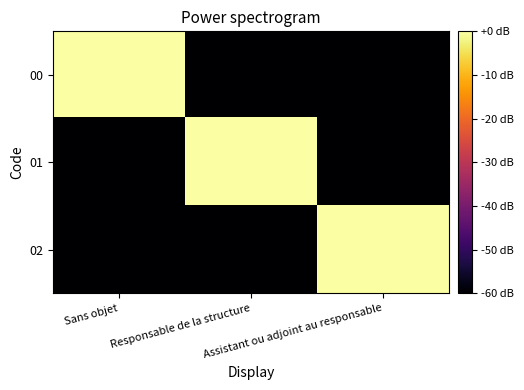

Which series has the largest total across all categories?

00